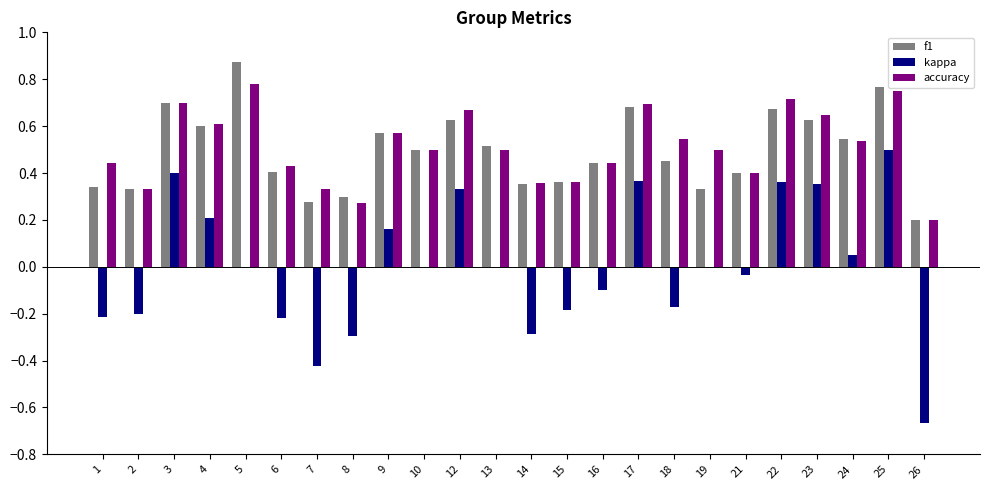

Is the value of accuracy at 17 greater than the value of kappa at 12?

Yes